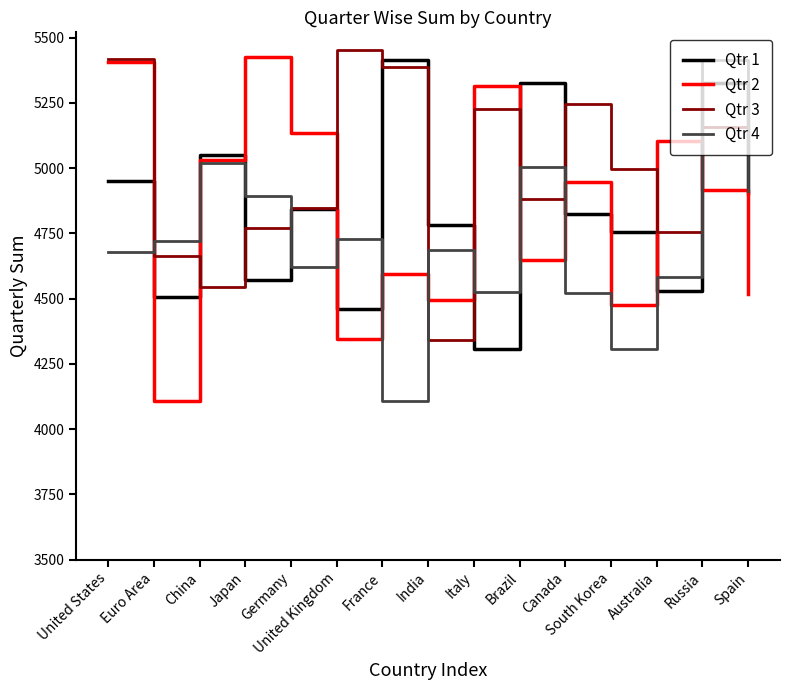

Where is the first local maximum for Qtr 4?

China